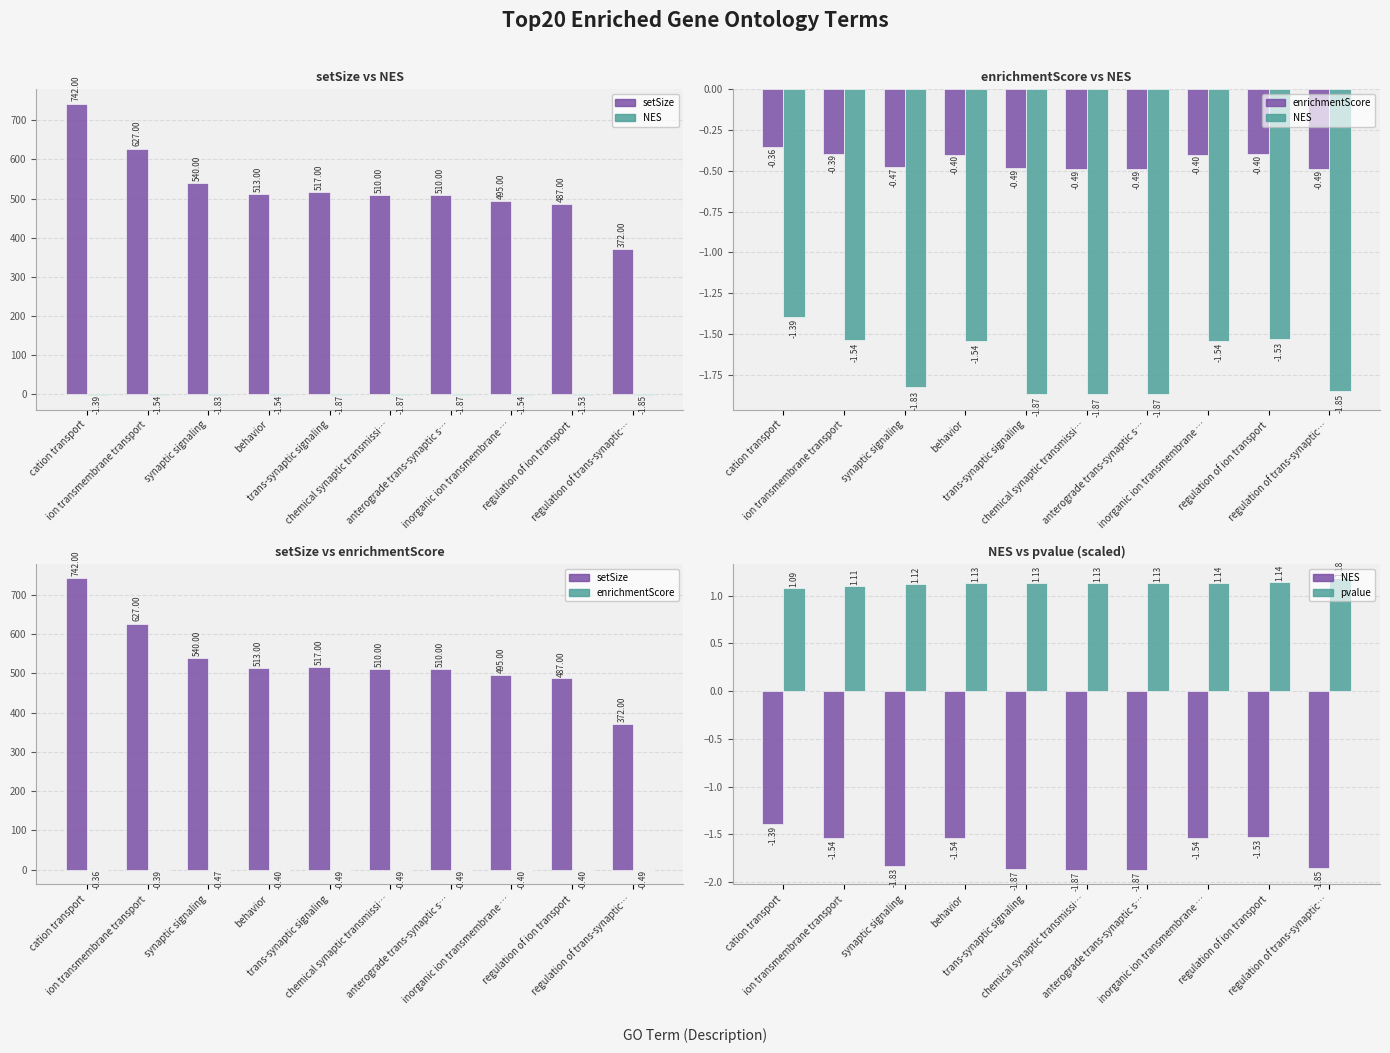

Which category has the highest value across all series?

cation transport